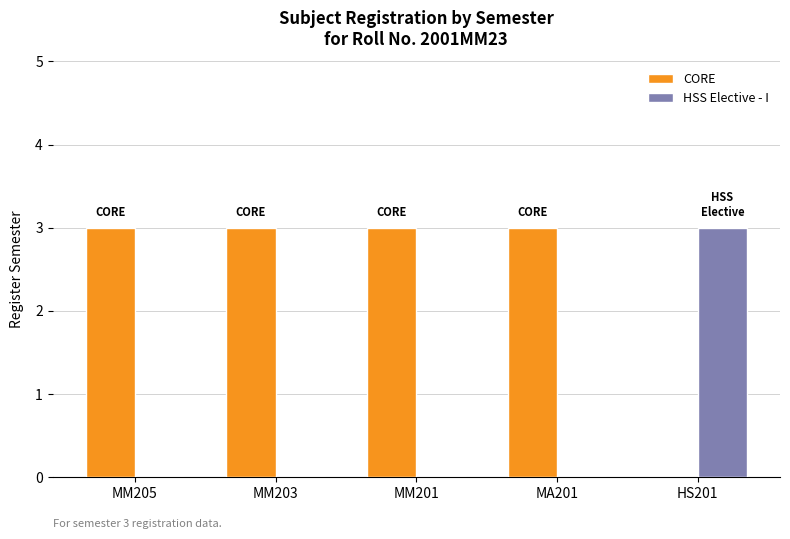

At which label is CORE closest to 1?

HS201